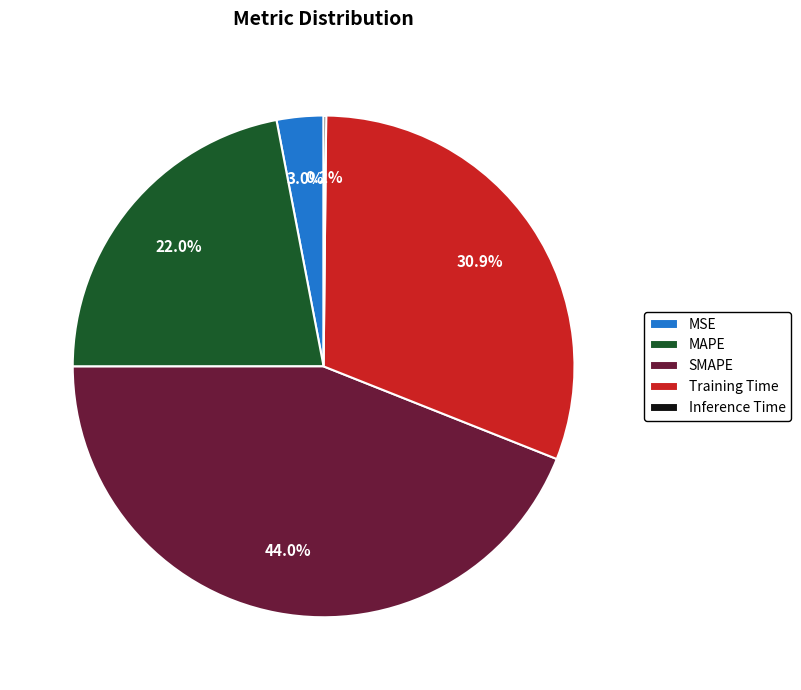

Is MSE the majority of the pie?

No